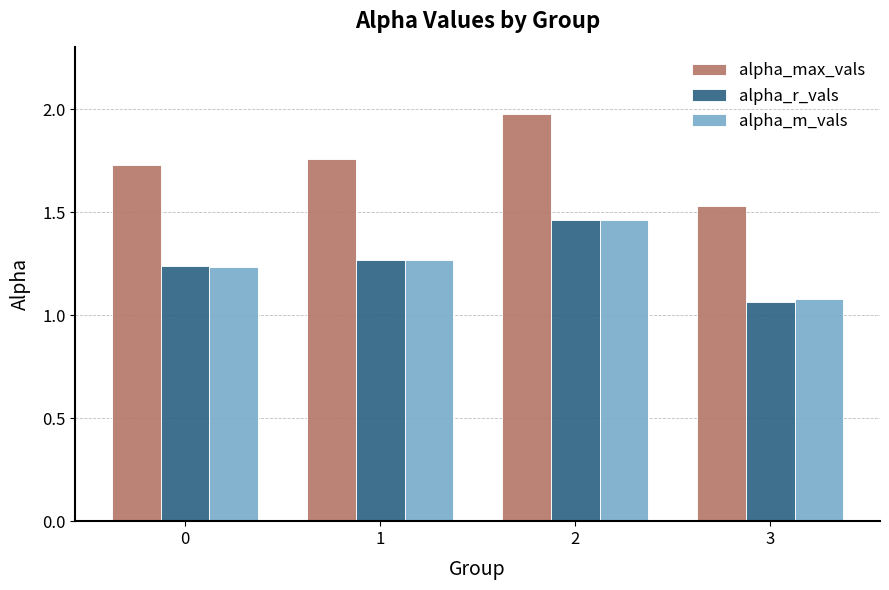

Which category has the highest value across all series?

2